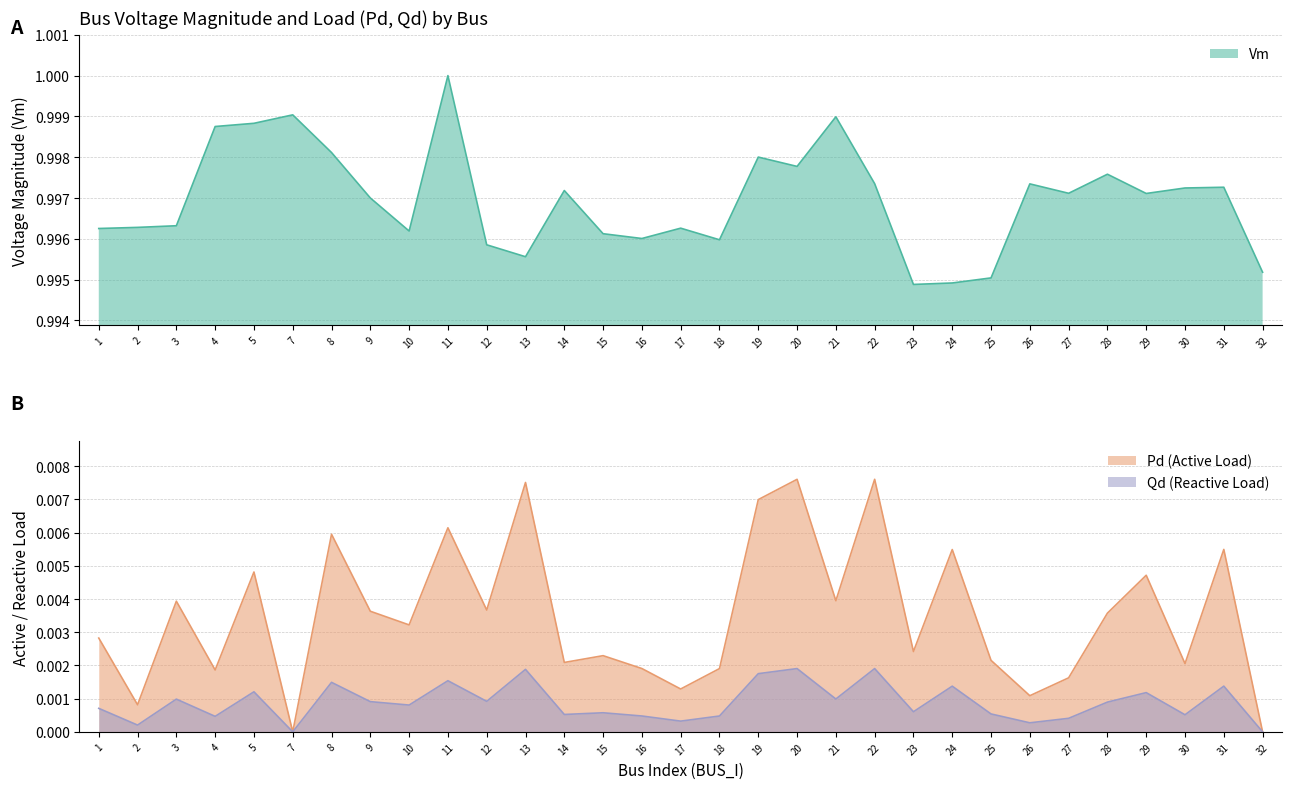

True or false: Vm and Pd cross at least once.

False